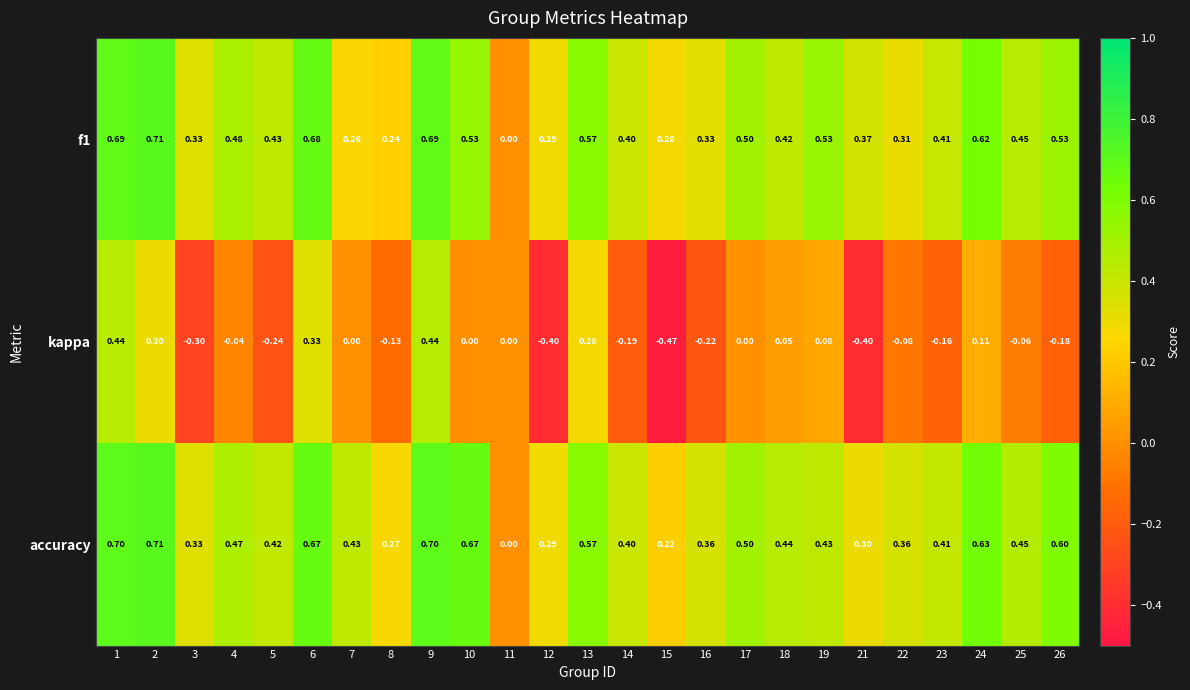

Is the value of f1 at 8 greater than the value of kappa at 18?

Yes